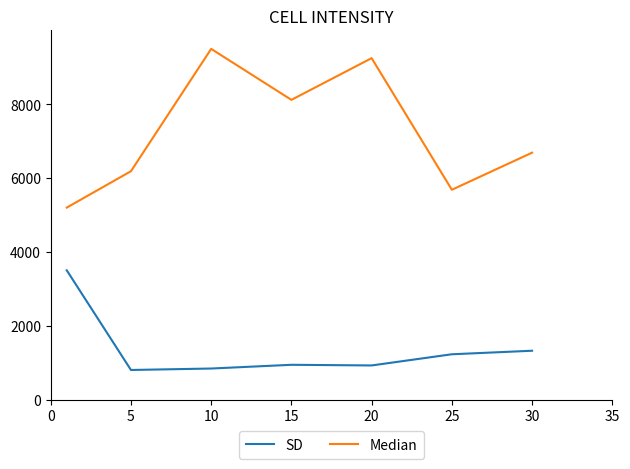

What is the highest value of the SD series?

3500.0